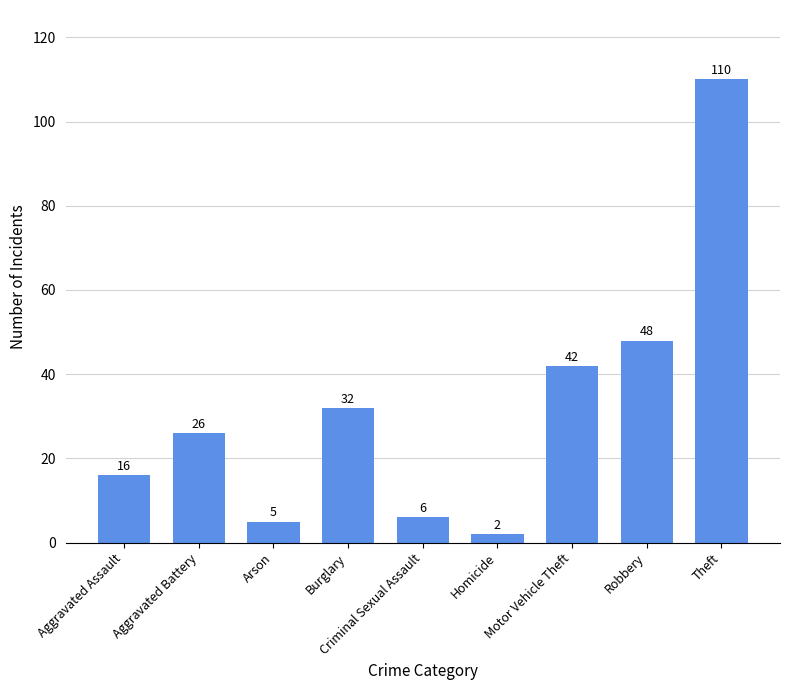

How many data points does each series have?

9